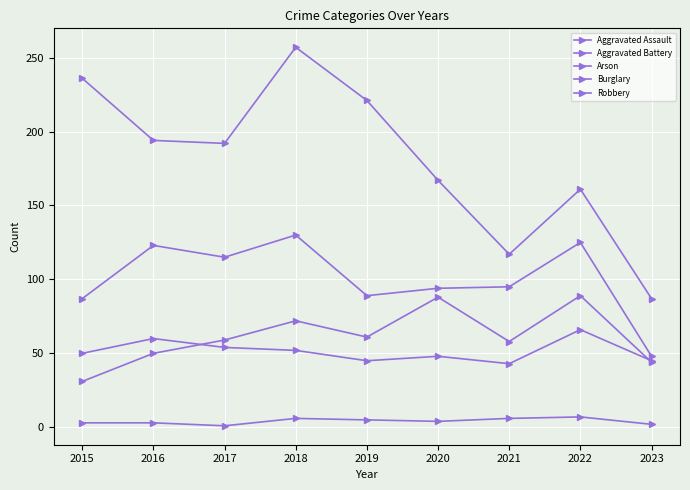

How many values in the Aggravated Battery series are below 50?

4